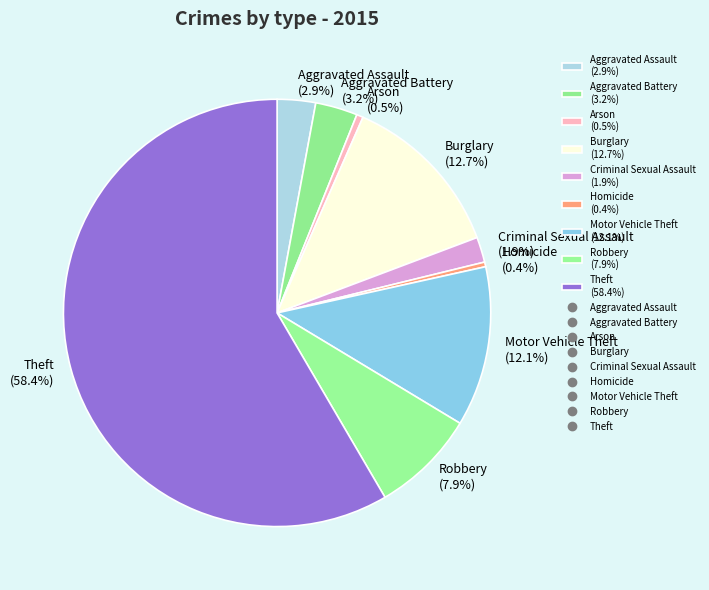

Is it true that Aggravated Assault is 17% of the pie?

False